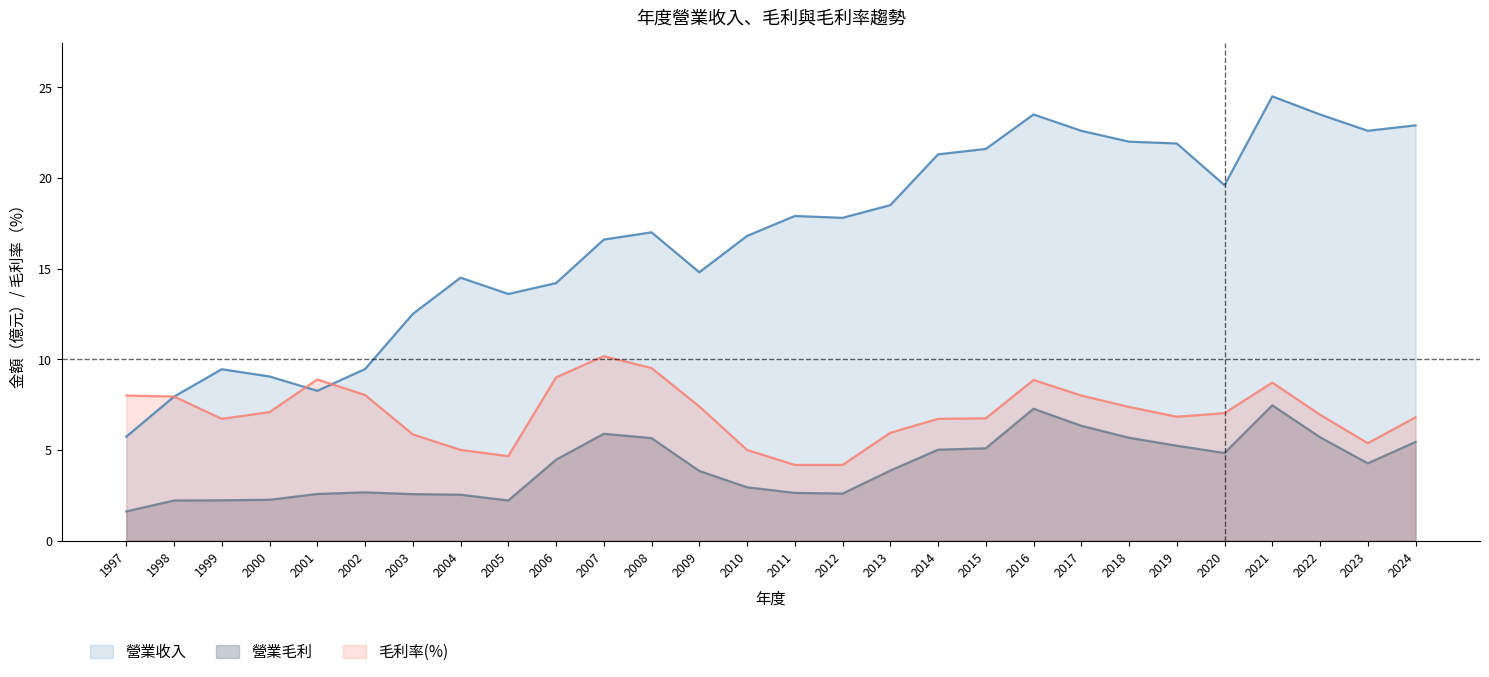

How many values in the 毛利率(%) series exceed 7?

14